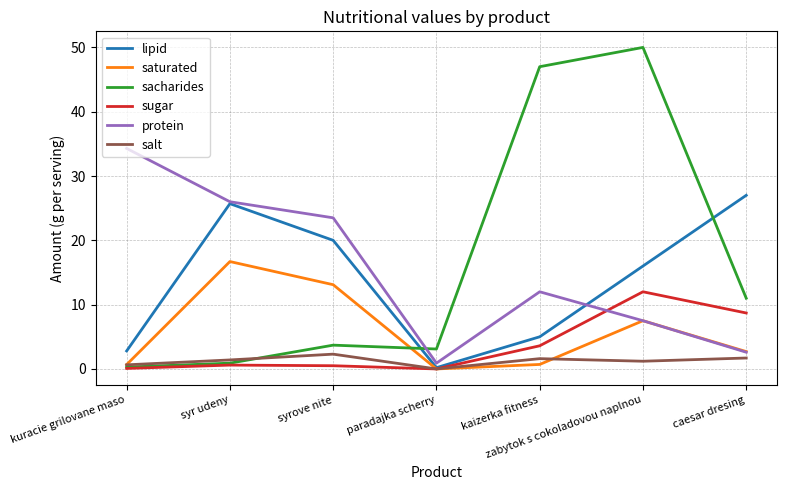

Which series has the largest total across all categories?

sacharides